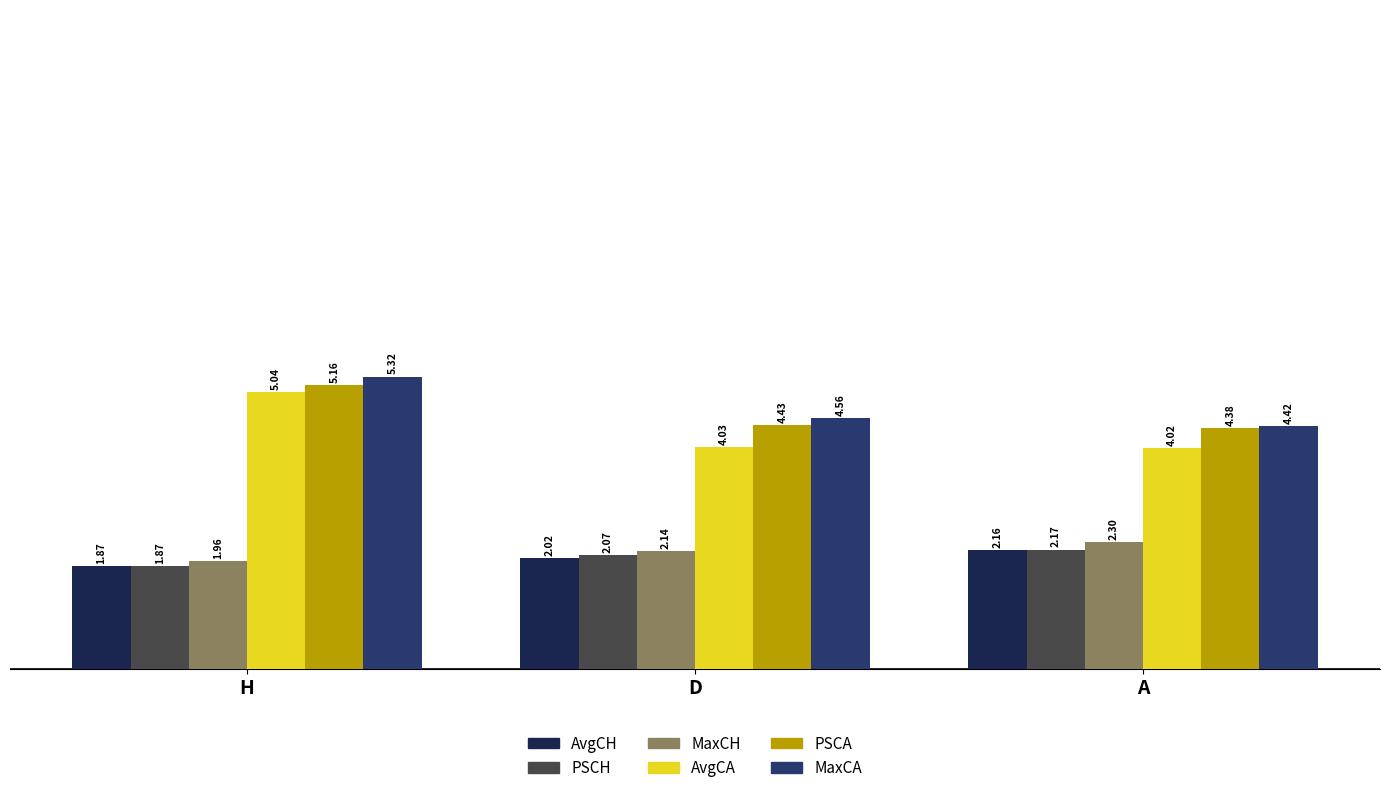

List the series in order of their peak value, lowest first.

AvgCH, PSCH, MaxCH, AvgCA, PSCA, MaxCA